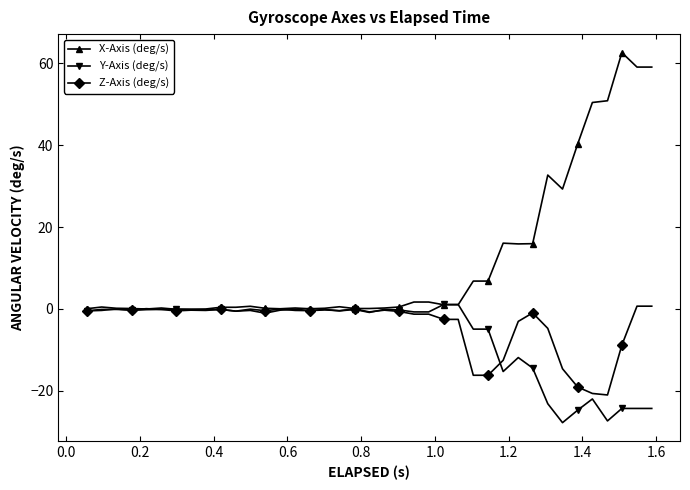

Which series has the widest spread of values?

X-Axis (deg/s)